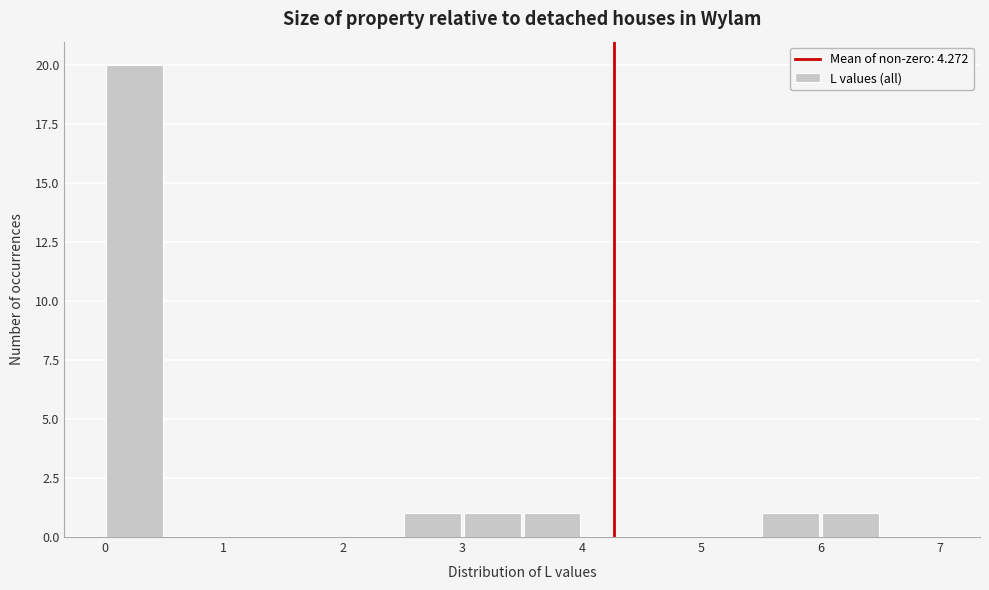

Reading left to right, list every bar in this chart as the range it spans on the x-axis followed by its height. The values are not printed on the chart, so give them approximately, as read against the axis.

0.0 to 0.5: 20
0.5 to 1.0: 0
1.0 to 1.5: 0
1.5 to 2.0: 0
2.0 to 2.5: 0
2.5 to 3.0: 1
3.0 to 3.5: 1
3.5 to 4.0: 1
4.0 to 4.5: 0
4.5 to 5.0: 0
5.0 to 5.5: 0
5.5 to 6.0: 1
6.0 to 6.5: 1
6.5 to 7.0: 0